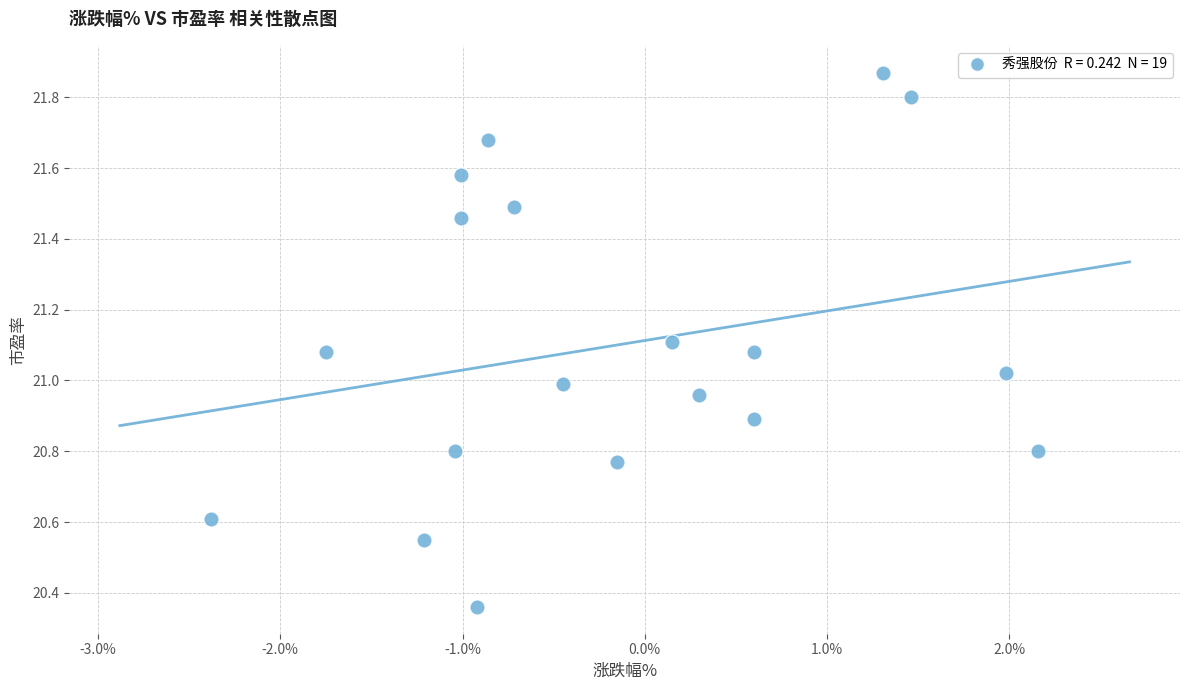

What is the range of X values (max minus min)?

4.5